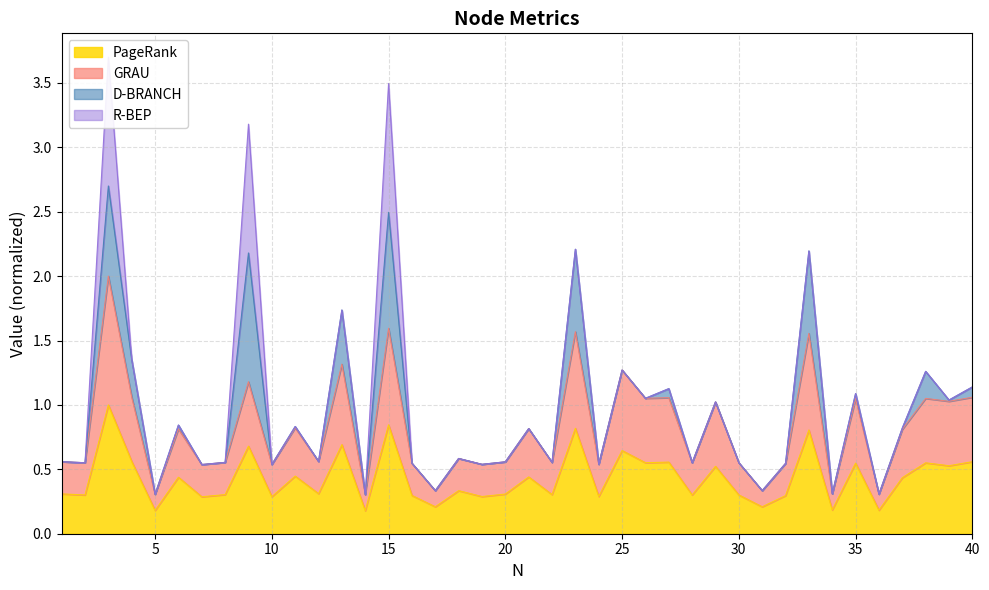

What is the lowest value of the PageRank series?

0.2